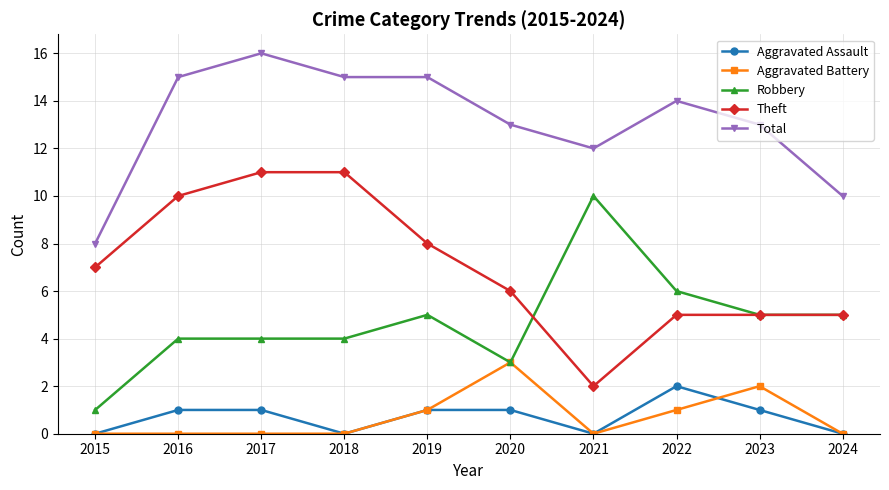

Is it true that Total equals 15 at 2018?

True